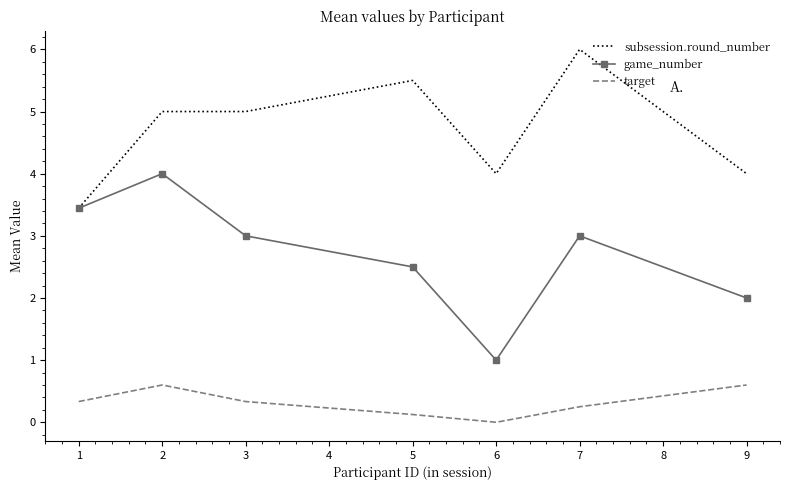

True or false: target and game_number intersect in this chart.

False